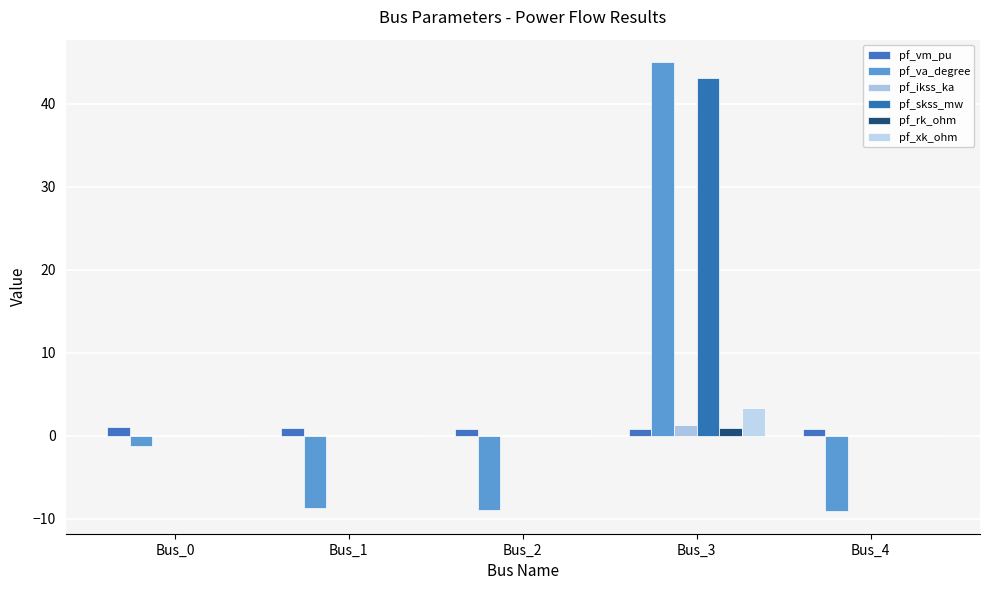

Between Bus_2 and Bus_3, which series saw the biggest shift?

pf_va_degree